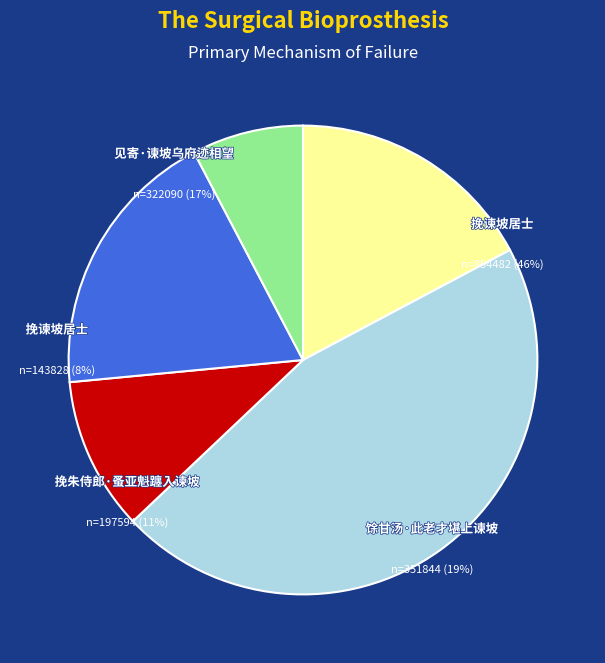

What is the largest slice in the pie chart?

挽谏坡居士